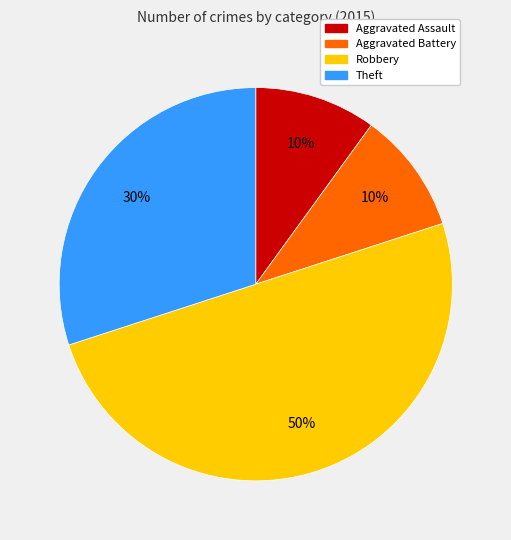

Does Theft account for over 50% of the chart?

No